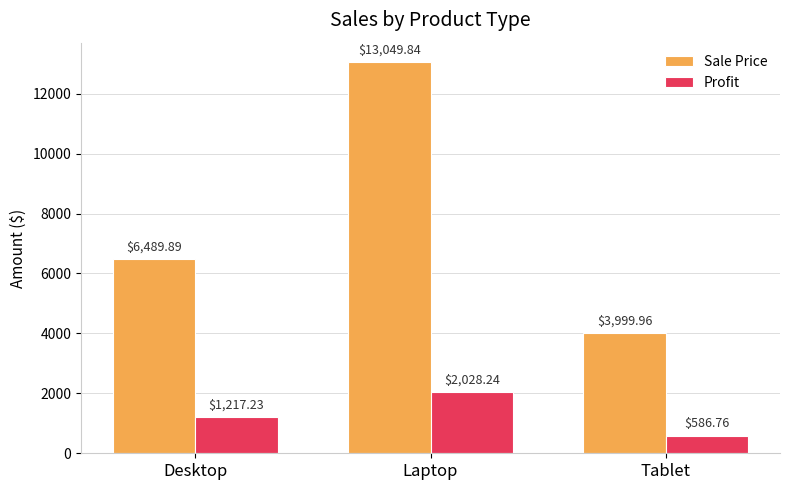

Rank the categories by Sale Price value from lowest to highest.

Tablet, Desktop, Laptop